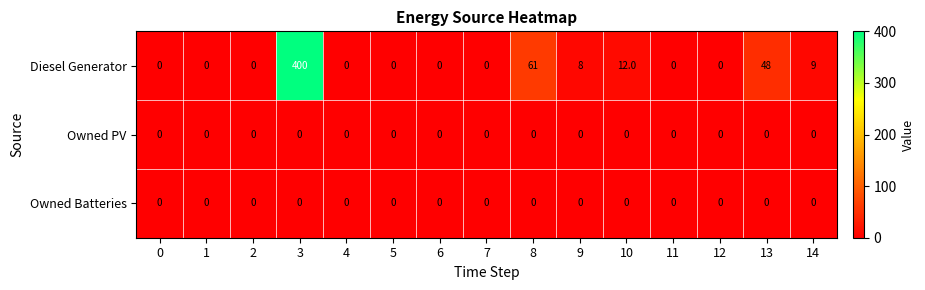

What is the maximum value shown in the chart?

400